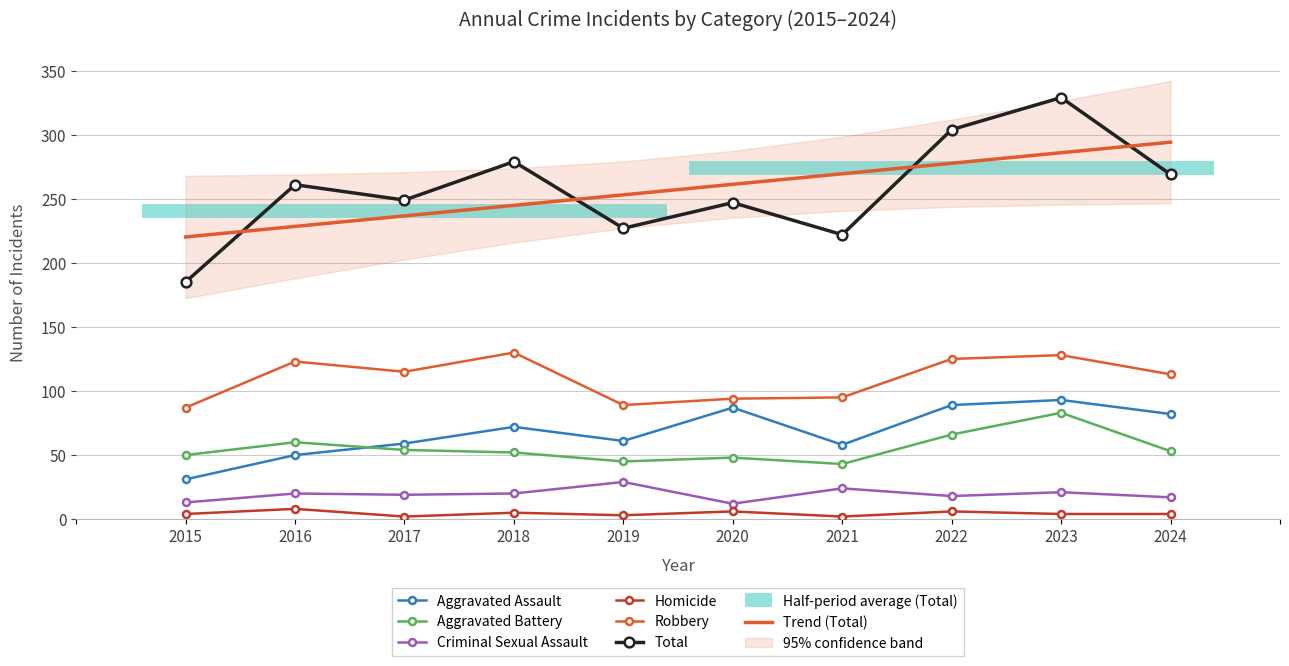

At which category is the sum across all series the highest?

2023